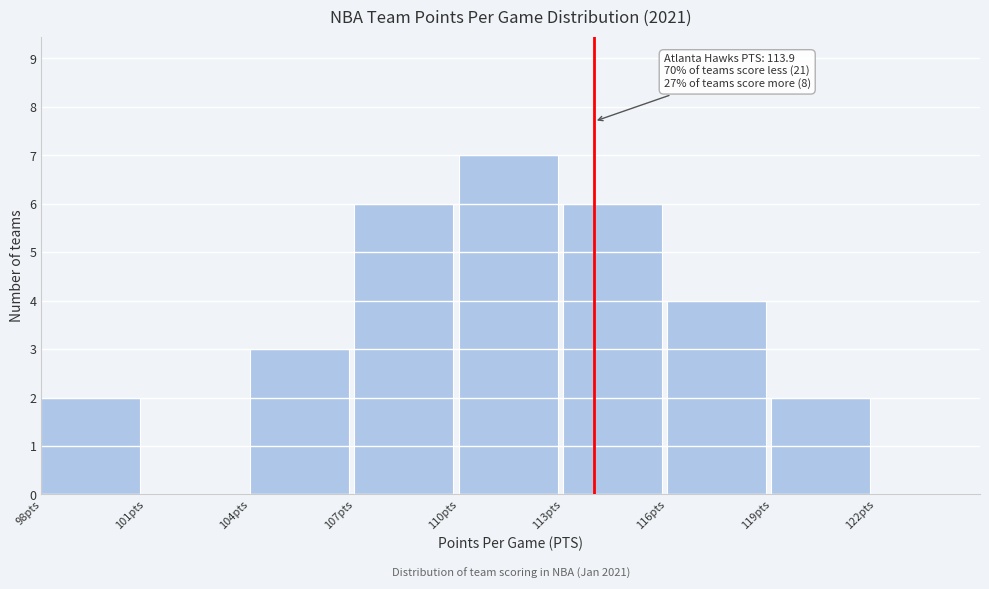

Over which range of the x-axis is the bar tallest?

110 to 113